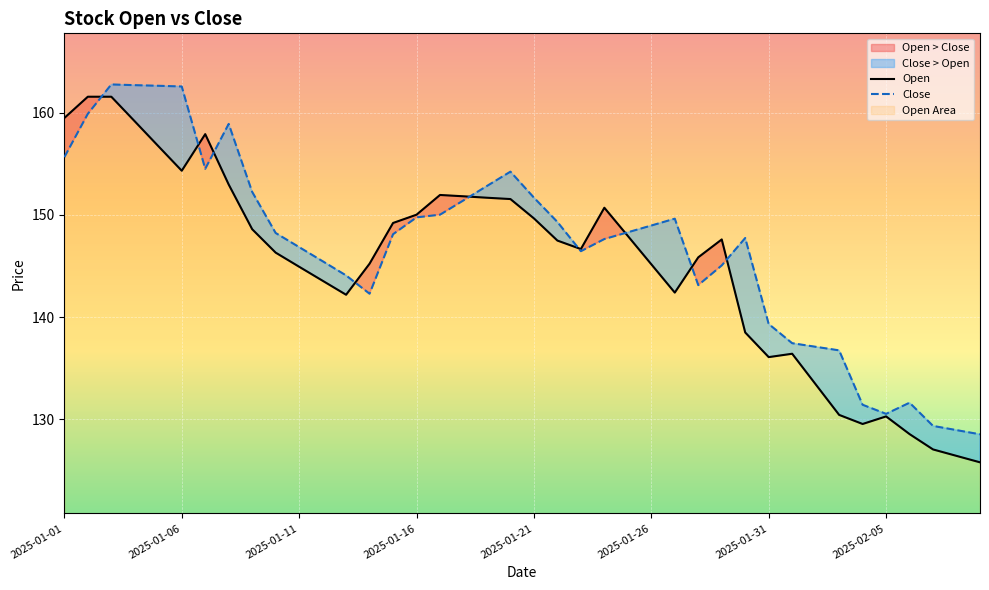

What is the difference between the Close values at 29 and 38?

18.8